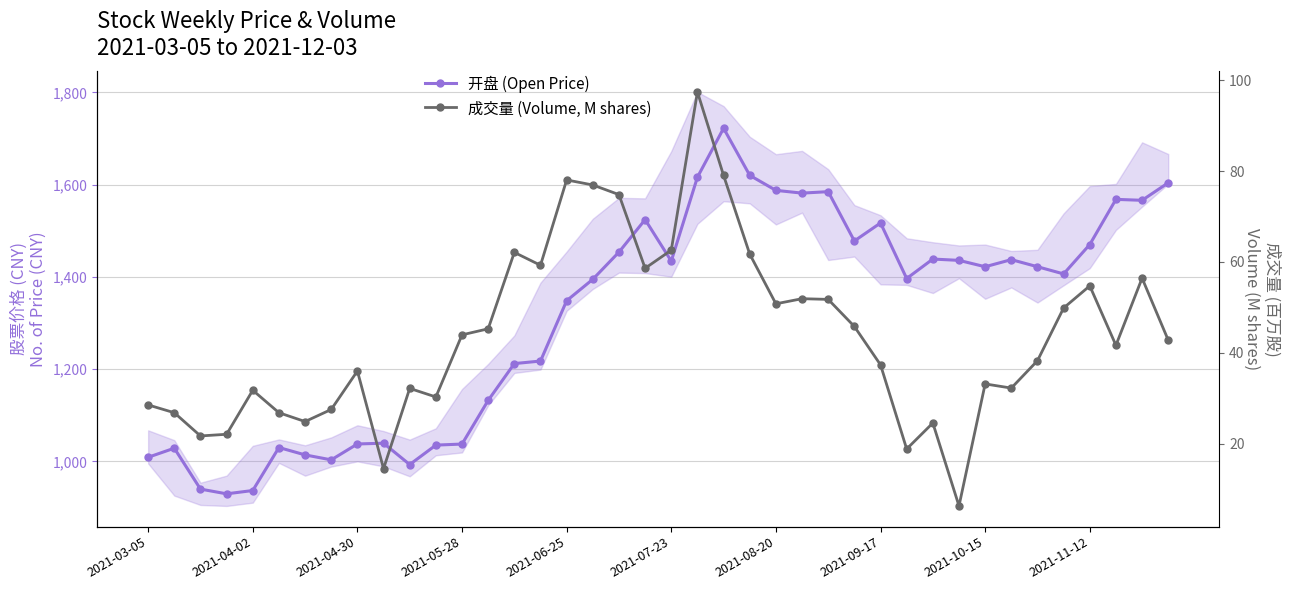

What is the average value of the 成交量 (Volume, M shares) series?

44.0